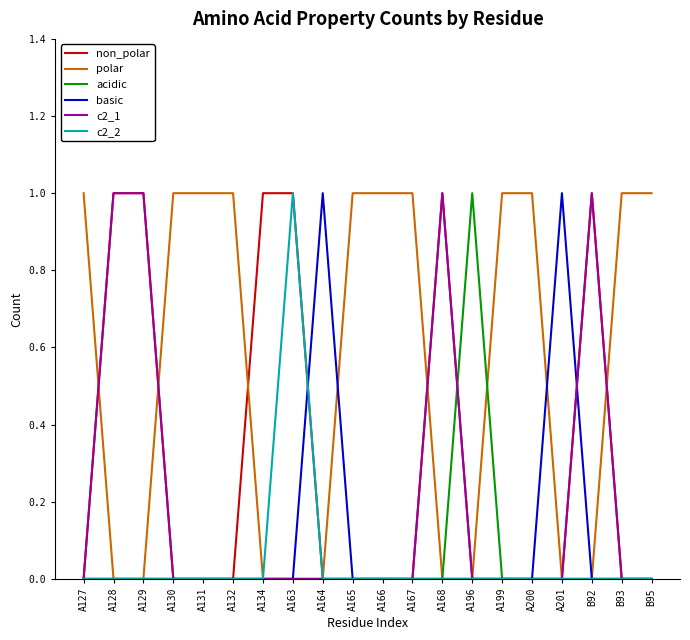

What is the total value across all series at A131?

1